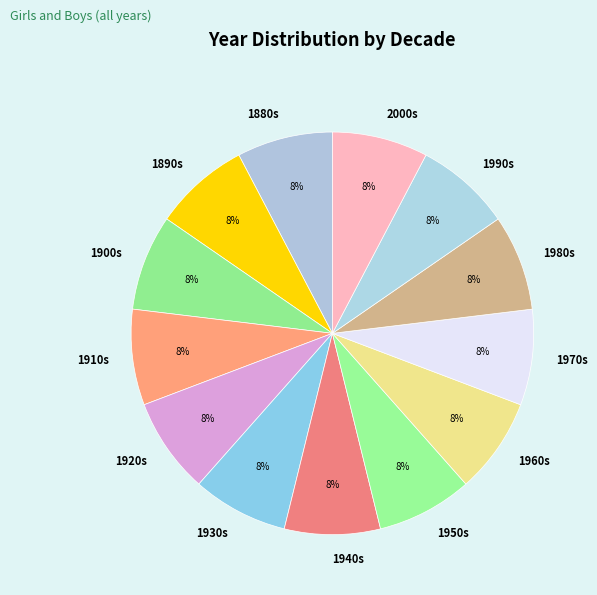

Does any single category account for the majority?

No